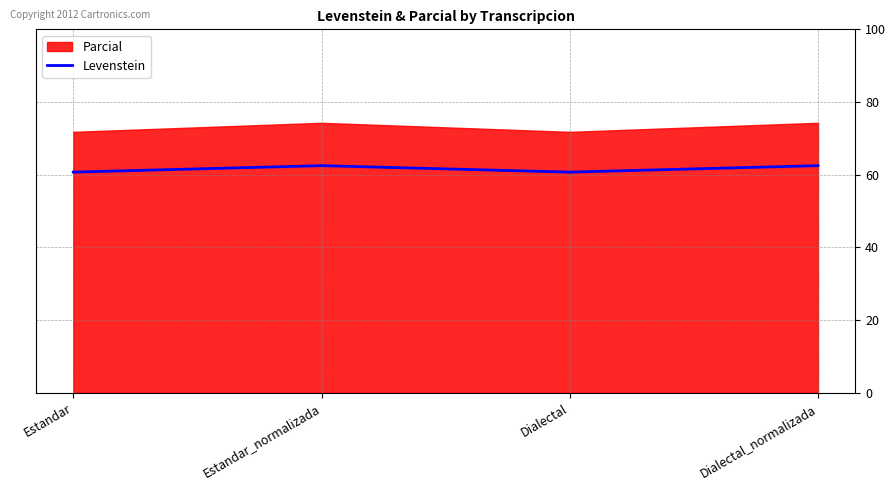

Which has a higher value, Dialectal or Dialectal_normalizada?

Dialectal_normalizada